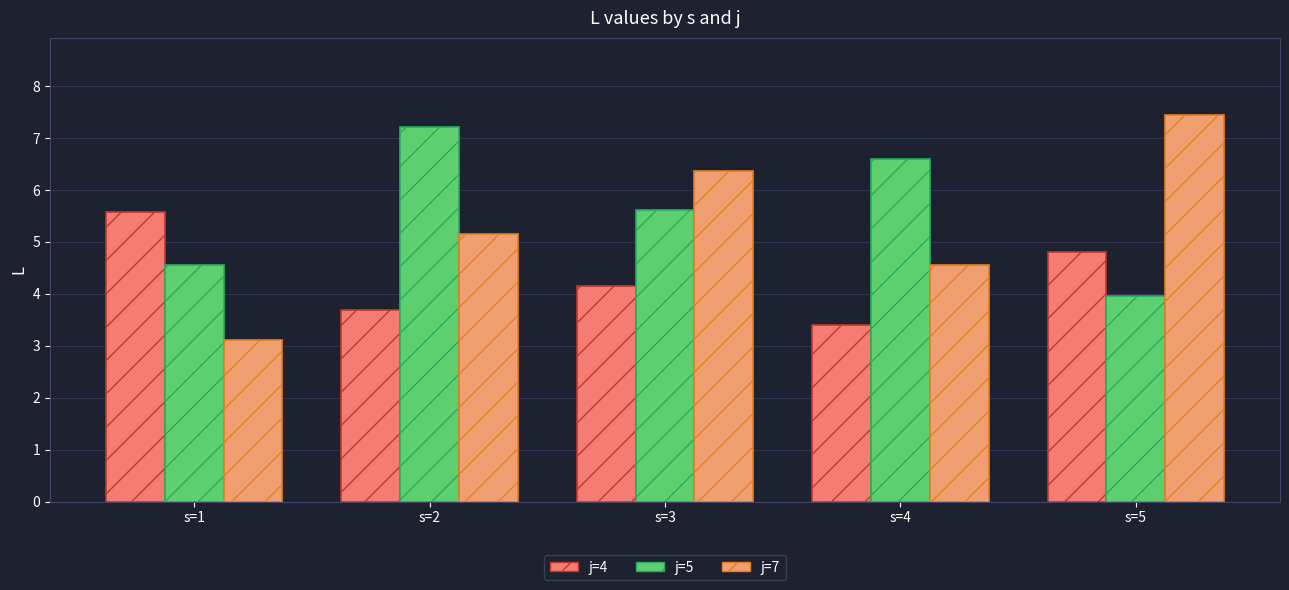

At which category is the sum across all series the highest?

s=5